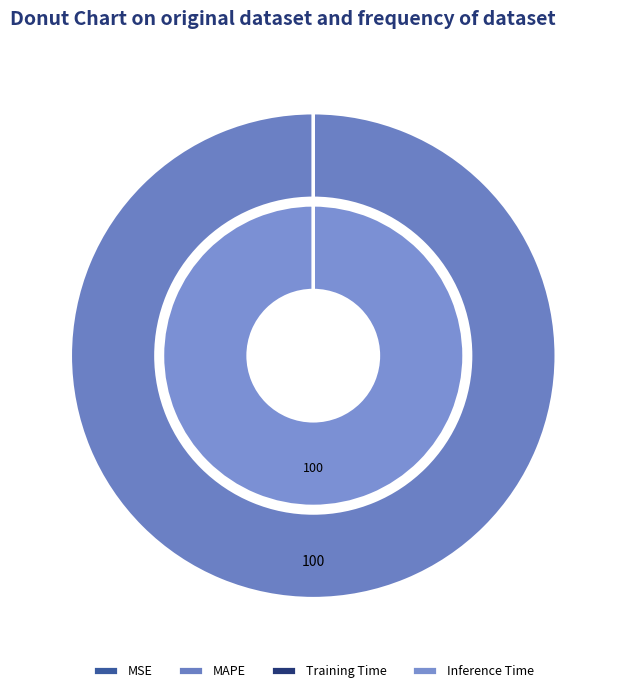

To the nearest percent, what portion does MAPE represent?

100%